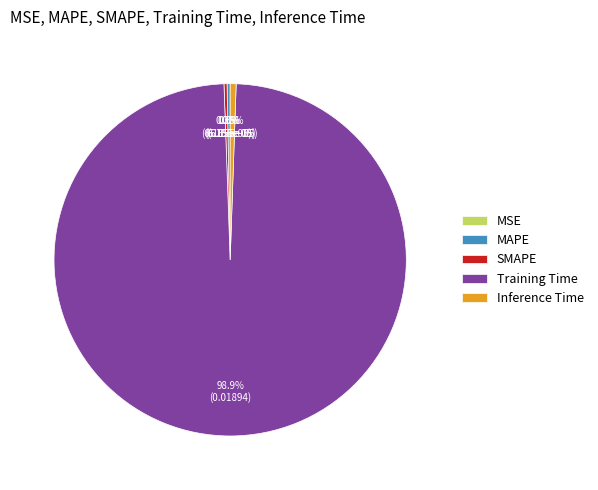

Do MAPE and Training Time together represent more than half of the pie?

Yes